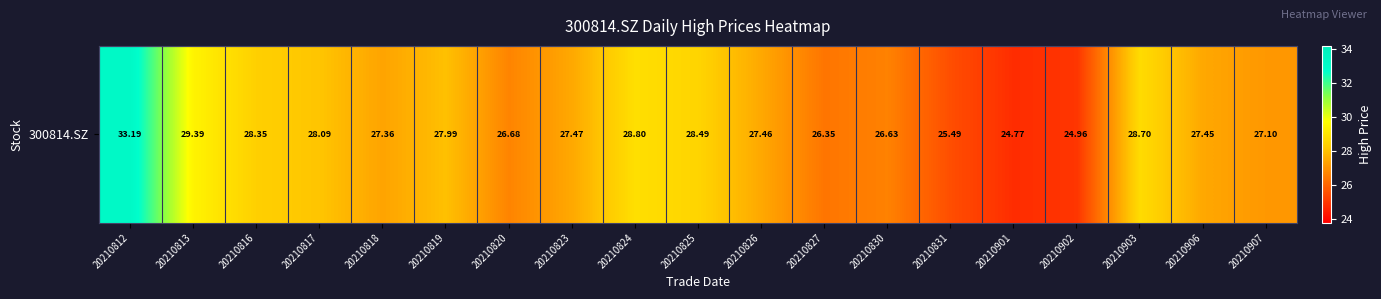

What is the change in value from 20210817 to 20210824?

+0.7